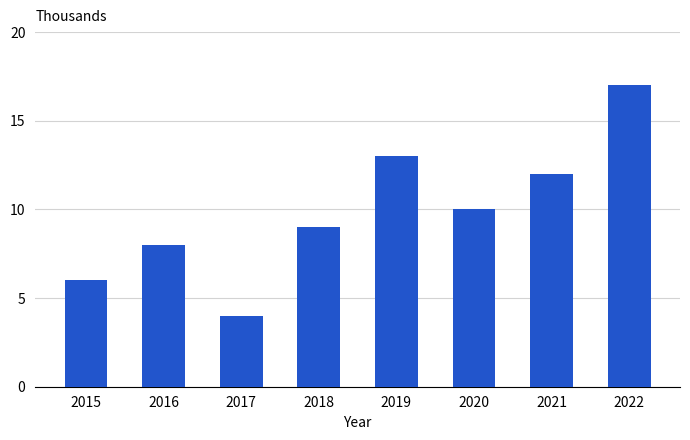

How many values are below 10?

4